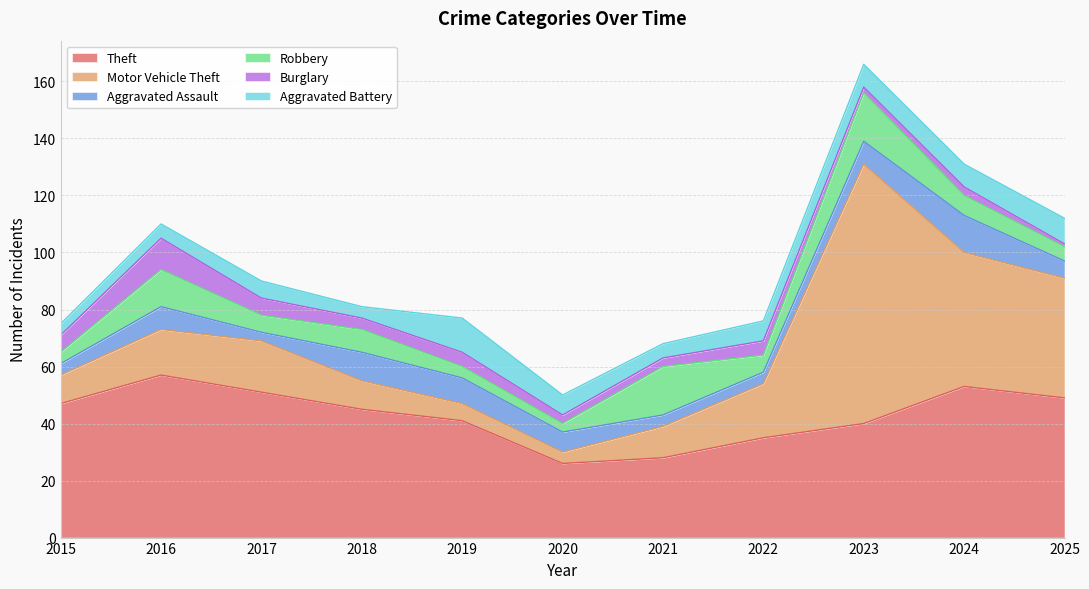

What is the difference between the second highest and minimum values in the Theft series?

27